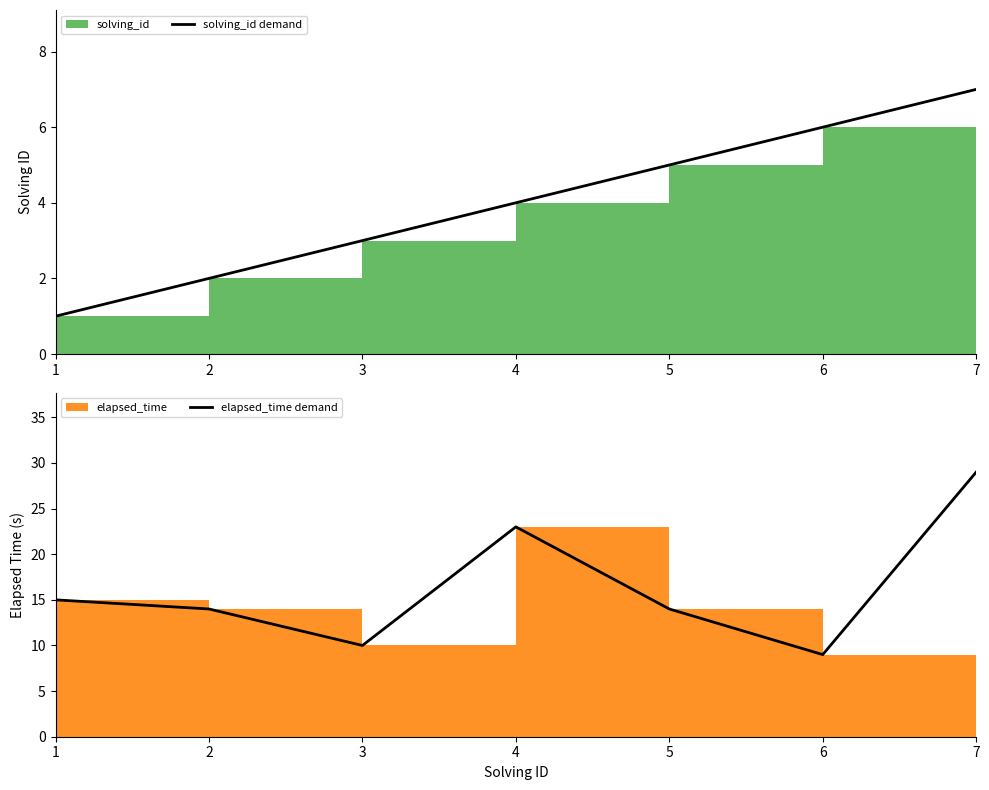

Where is the first local maximum for elapsed_time demand?

4